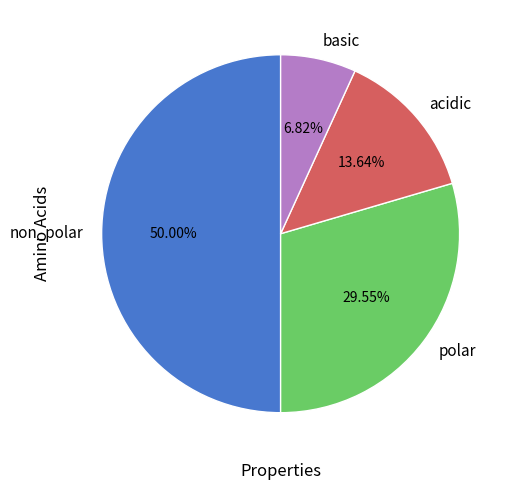

Is acidic the majority of the pie?

No